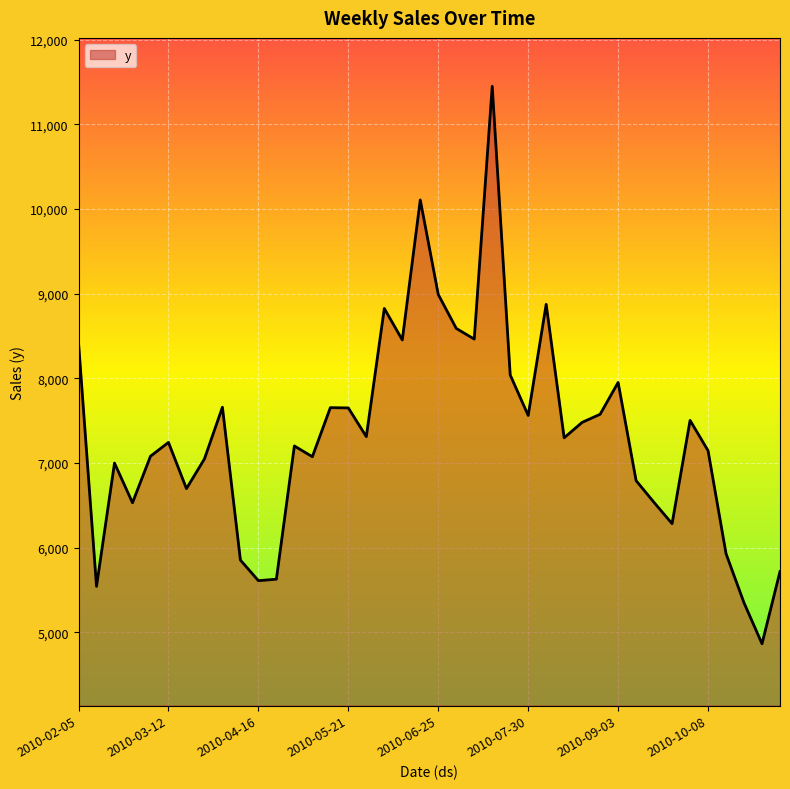

True or false: there are more than 2 points higher than both neighbors.

True